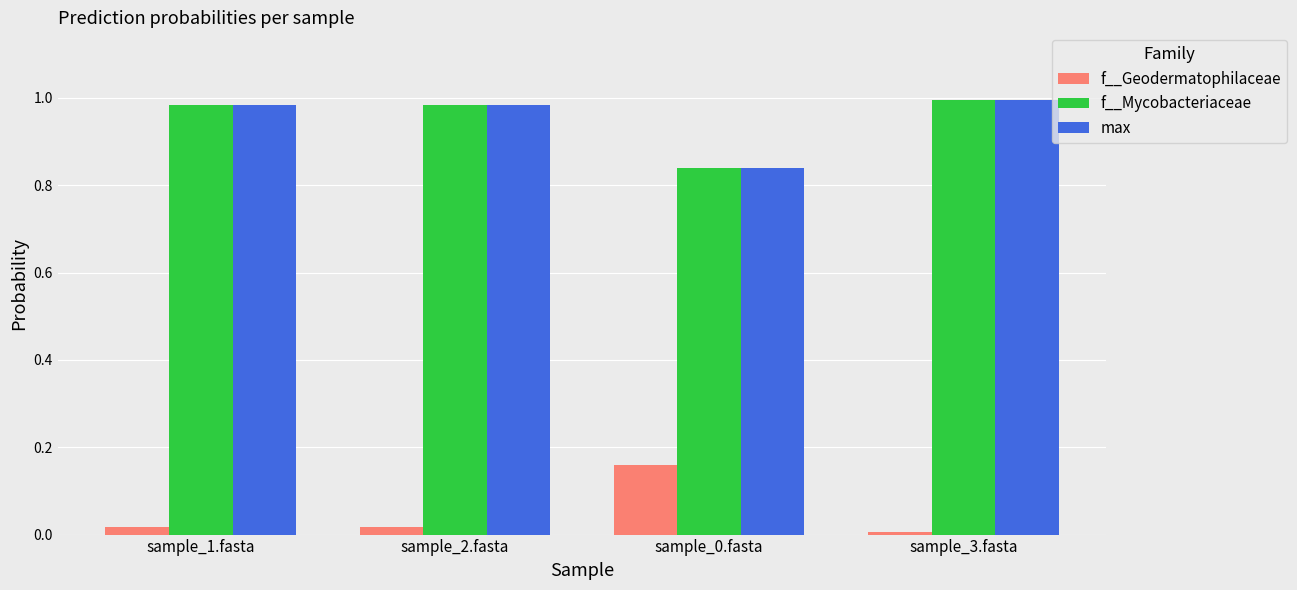

At how many categories does at least one series exceed 0?

4